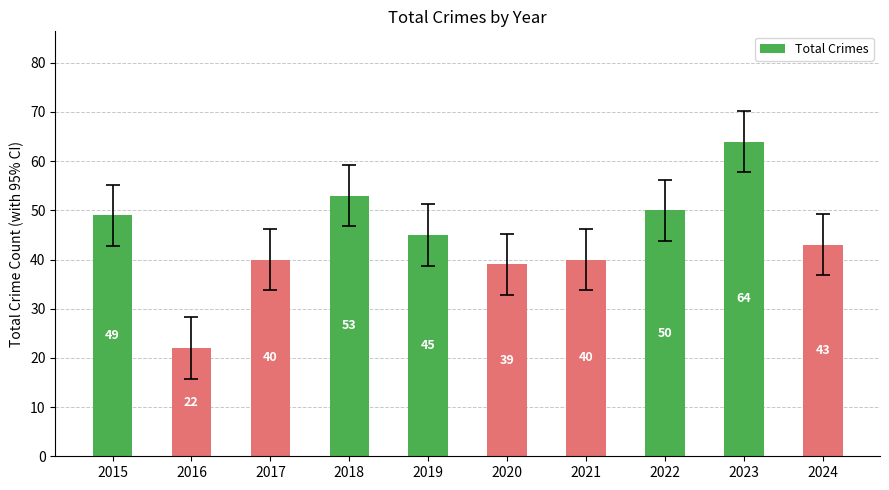

What is the difference between the maximum and minimum values?

42